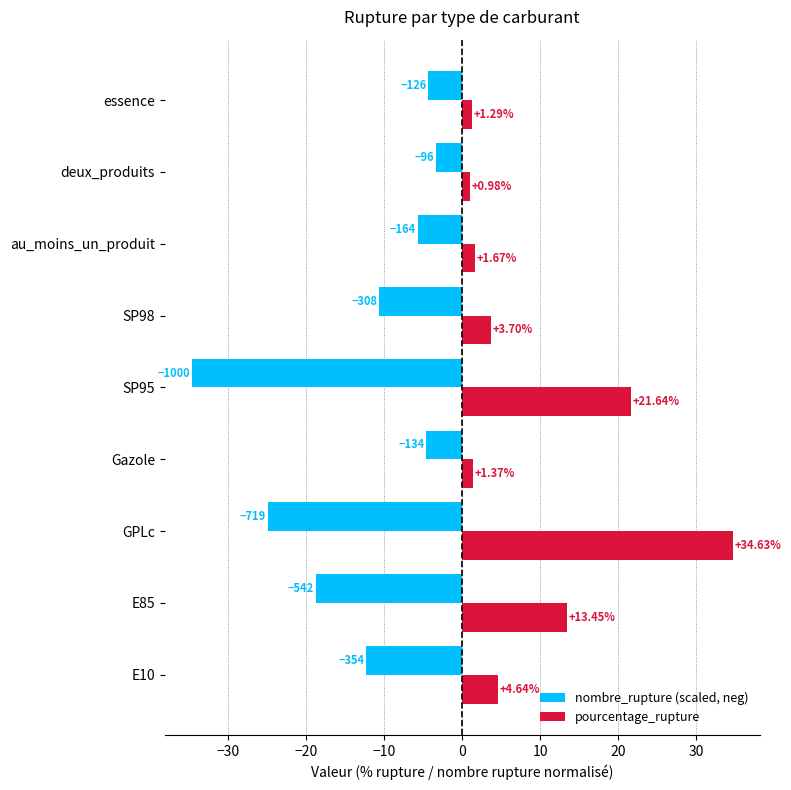

Is the value of pourcentage_rupture at essence greater than the value of nombre_rupture (scaled, neg) at SP98?

Yes